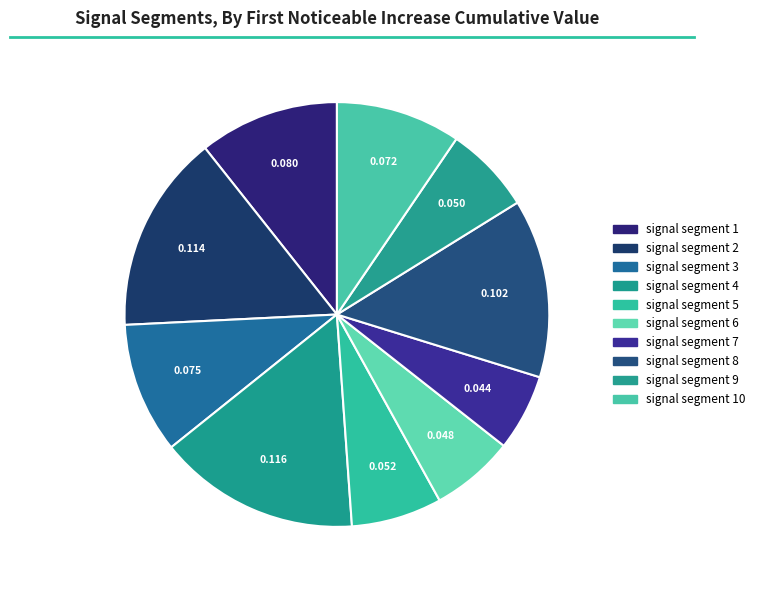

How many segments does this pie chart have?

10